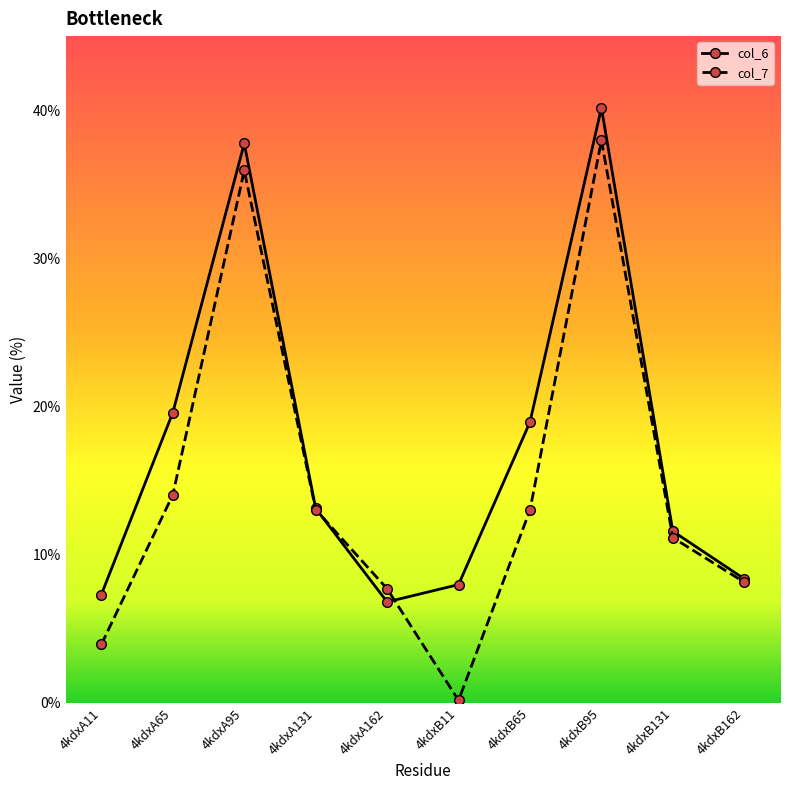

Read the col_6 value at 4kdxA95.

37.8